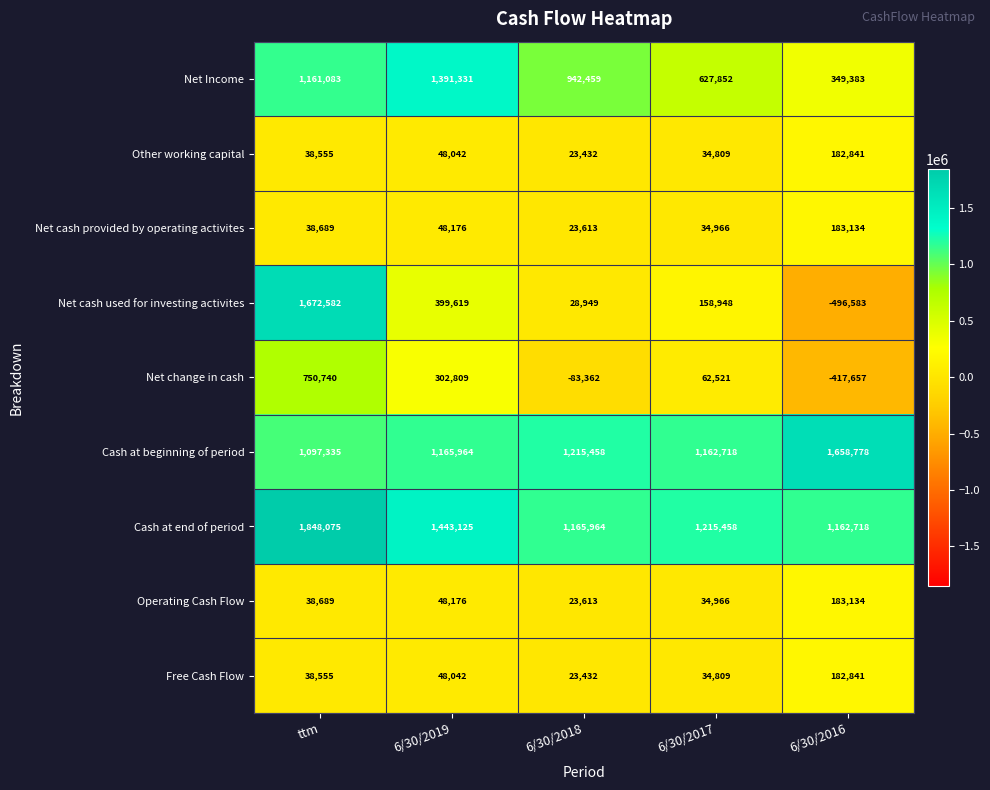

At which label does Net cash used for investing activites first exceed 158948?

ttm